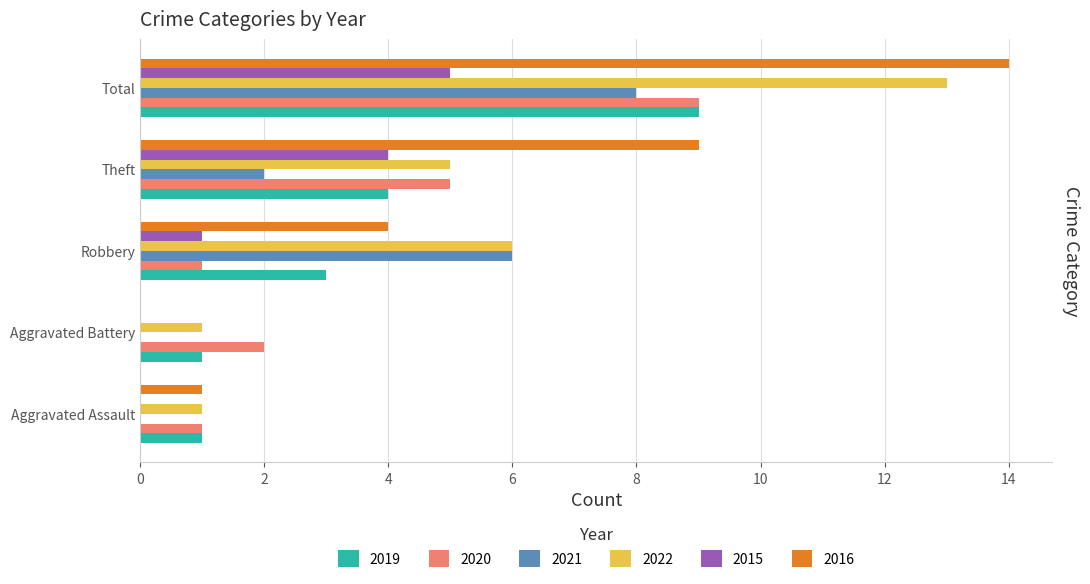

How many series are shown in this chart?

6